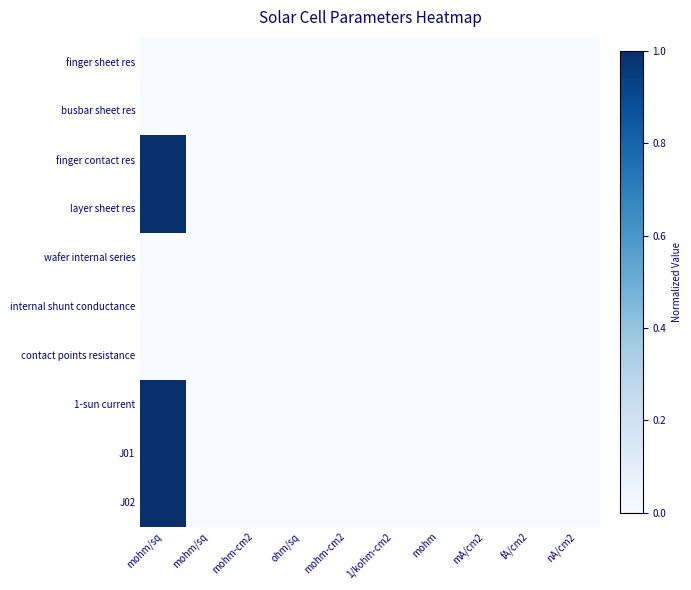

Reading left to right, list all the values displayed in this chart.

finger sheet res: mohm/sq=0	mohm/sq=0	mohm-cm2=0	ohm/sq=0	mohm-cm2=0	1/kohm-cm2=0	mohm=0	mA/cm2=0	fA/cm2=0	nA/cm2=0
busbar sheet res: mohm/sq=0	mohm/sq=0	mohm-cm2=0	ohm/sq=0	mohm-cm2=0	1/kohm-cm2=0	mohm=0	mA/cm2=0	fA/cm2=0	nA/cm2=0
finger contact res: mohm/sq=1	mohm/sq=0	mohm-cm2=0	ohm/sq=0	mohm-cm2=0	1/kohm-cm2=0	mohm=0	mA/cm2=0	fA/cm2=0	nA/cm2=0
layer sheet res: mohm/sq=1	mohm/sq=0	mohm-cm2=0	ohm/sq=0	mohm-cm2=0	1/kohm-cm2=0	mohm=0	mA/cm2=0	fA/cm2=0	nA/cm2=0
wafer internal series: mohm/sq=0	mohm/sq=0	mohm-cm2=0	ohm/sq=0	mohm-cm2=0	1/kohm-cm2=0	mohm=0	mA/cm2=0	fA/cm2=0	nA/cm2=0
internal shunt conductance: mohm/sq=0	mohm/sq=0	mohm-cm2=0	ohm/sq=0	mohm-cm2=0	1/kohm-cm2=0	mohm=0	mA/cm2=0	fA/cm2=0	nA/cm2=0
contact points resistance: mohm/sq=0	mohm/sq=0	mohm-cm2=0	ohm/sq=0	mohm-cm2=0	1/kohm-cm2=0	mohm=0	mA/cm2=0	fA/cm2=0	nA/cm2=0
1-sun current: mohm/sq=1	mohm/sq=0	mohm-cm2=0	ohm/sq=0	mohm-cm2=0	1/kohm-cm2=0	mohm=0	mA/cm2=0	fA/cm2=0	nA/cm2=0
J01: mohm/sq=1	mohm/sq=0	mohm-cm2=0	ohm/sq=0	mohm-cm2=0	1/kohm-cm2=0	mohm=0	mA/cm2=0	fA/cm2=0	nA/cm2=0
J02: mohm/sq=1	mohm/sq=0	mohm-cm2=0	ohm/sq=0	mohm-cm2=0	1/kohm-cm2=0	mohm=0	mA/cm2=0	fA/cm2=0	nA/cm2=0